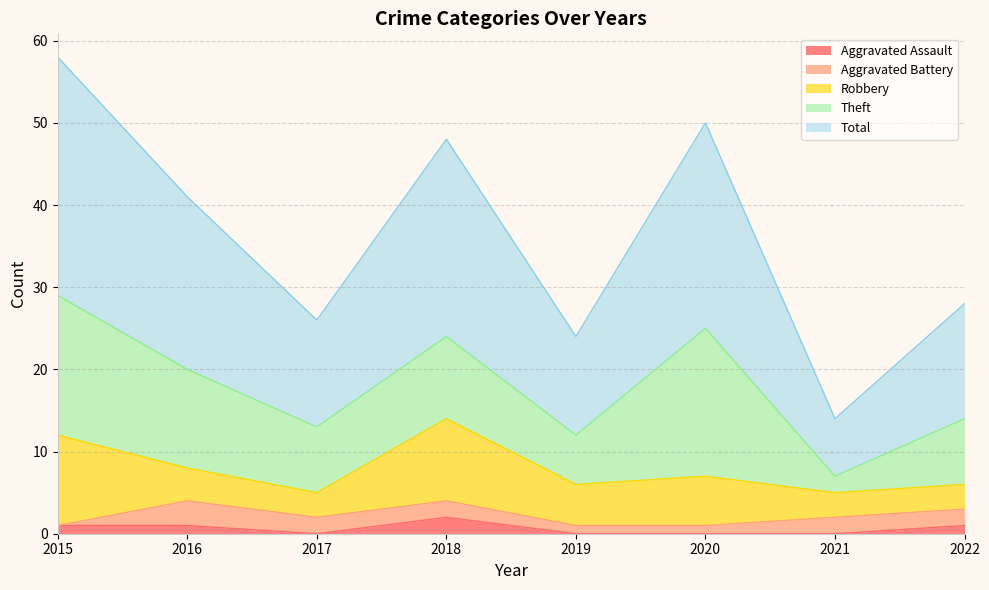

How many interior local peaks does the Theft series have?

2